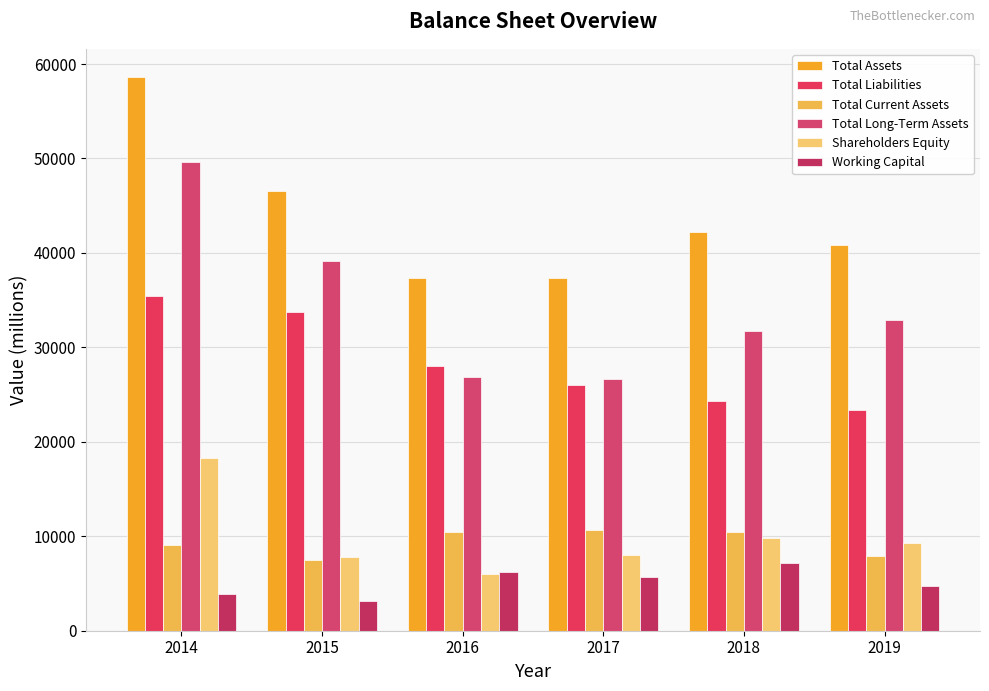

What is the spread (max minus min) of values at 2019?

36103